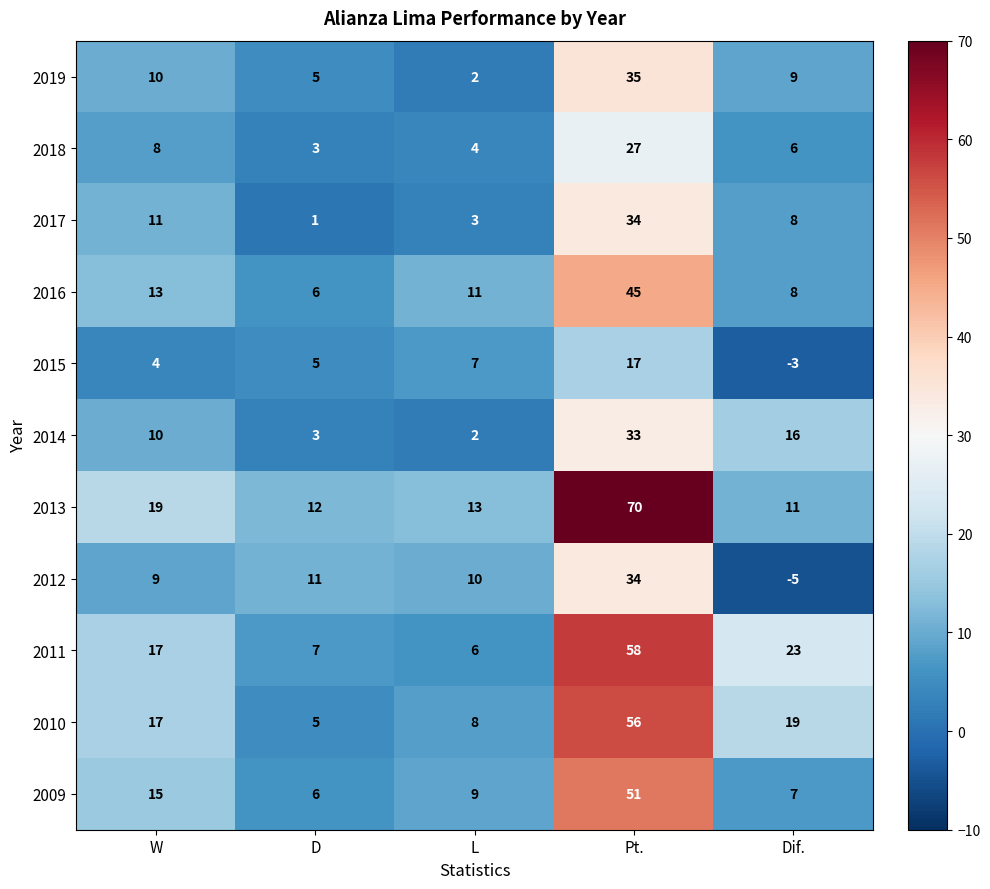

True or false: 2010 has a value of 5 at Dif..

False